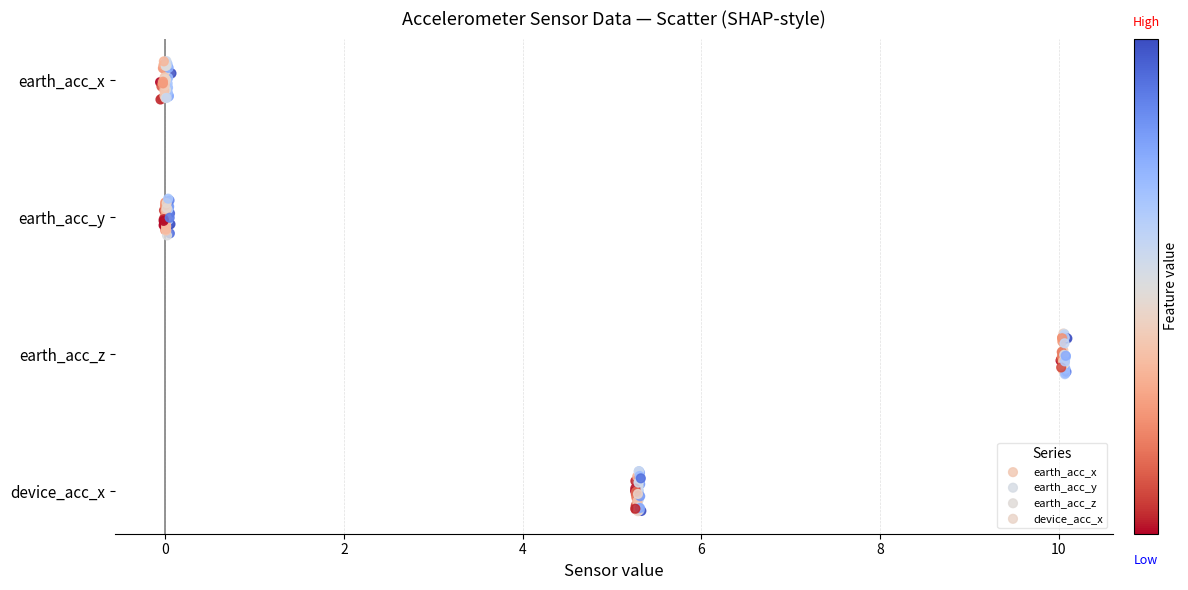

Which series contains the lowest Y value?

device_acc_x